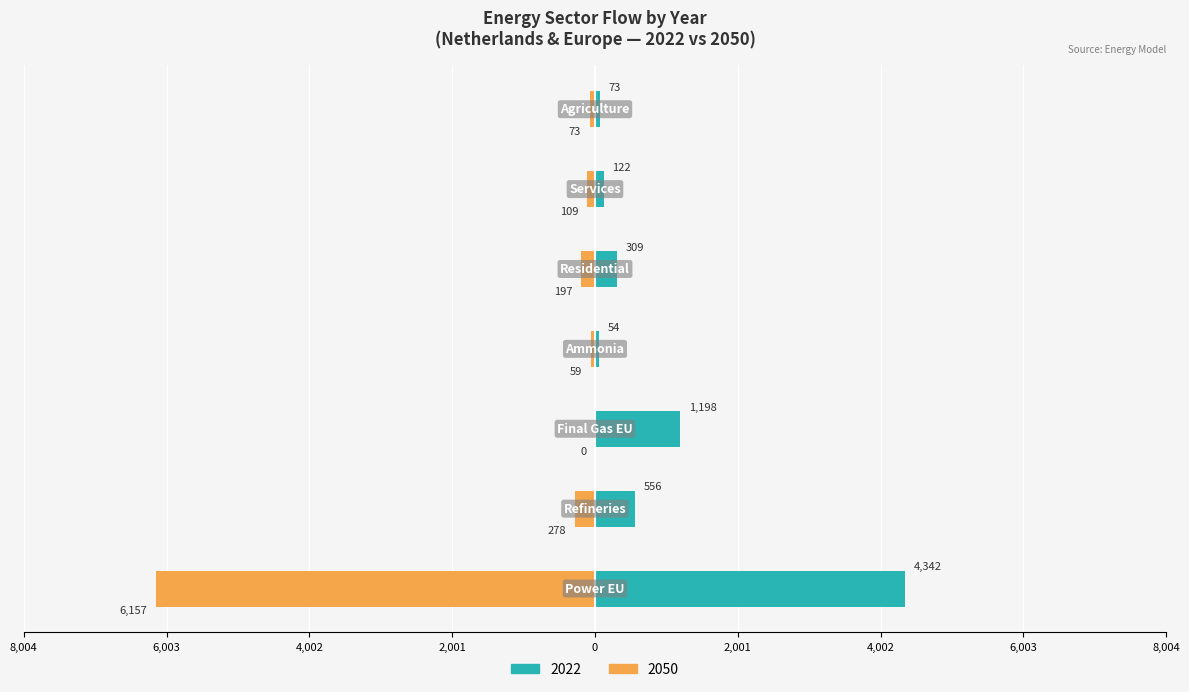

Between 0 and 6, which series saw the biggest shift?

2050